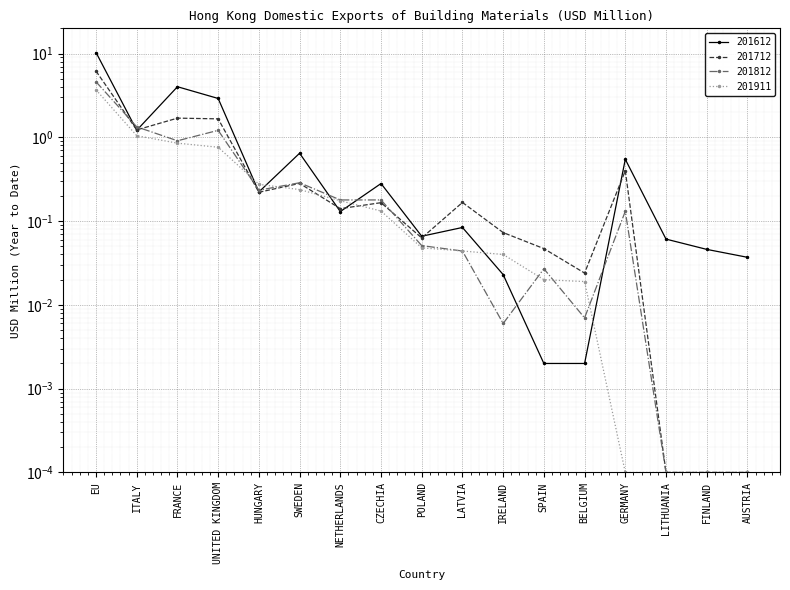

What is the difference between the second highest and second lowest values in the 201812 series?

1.3